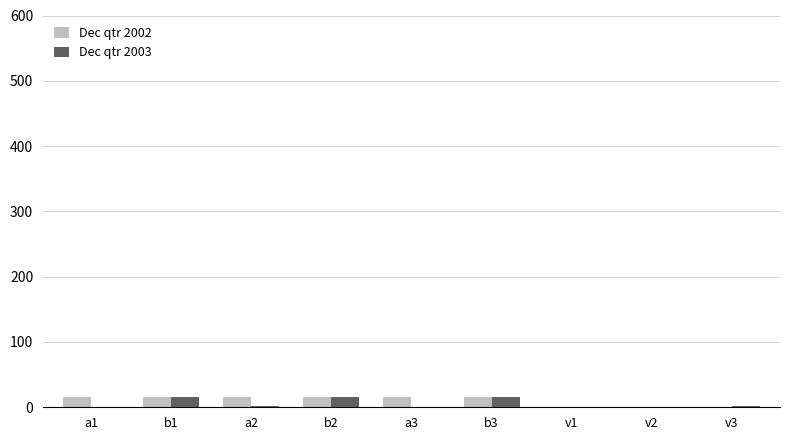

What is the sum of all Dec qtr 2002 values?

90